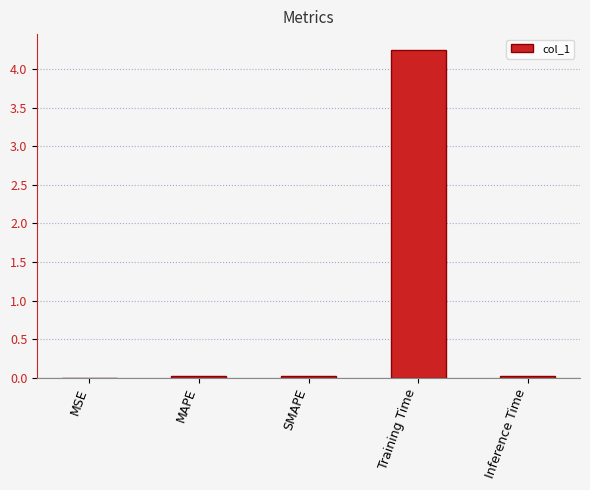

The value at MSE is 0.0. True or false?

True